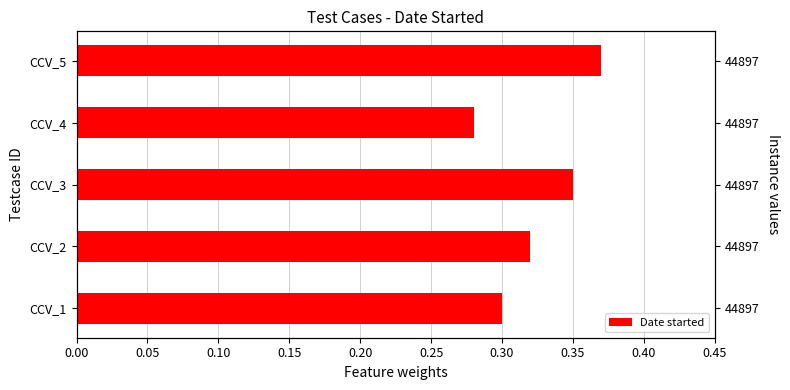

What is the value of the 5th bar from the left?

0.4